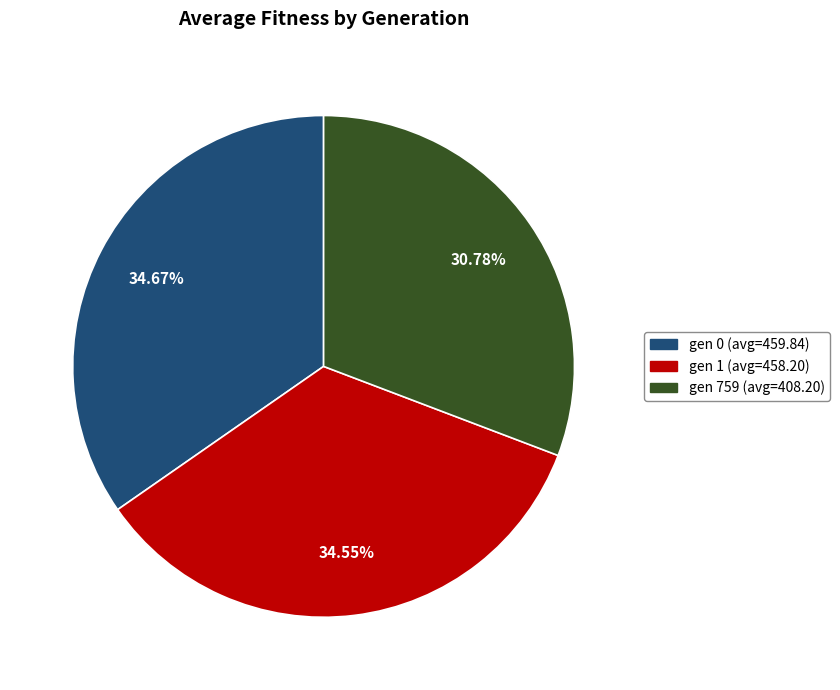

True or false: gen 1 accounts for 41% of the total.

False